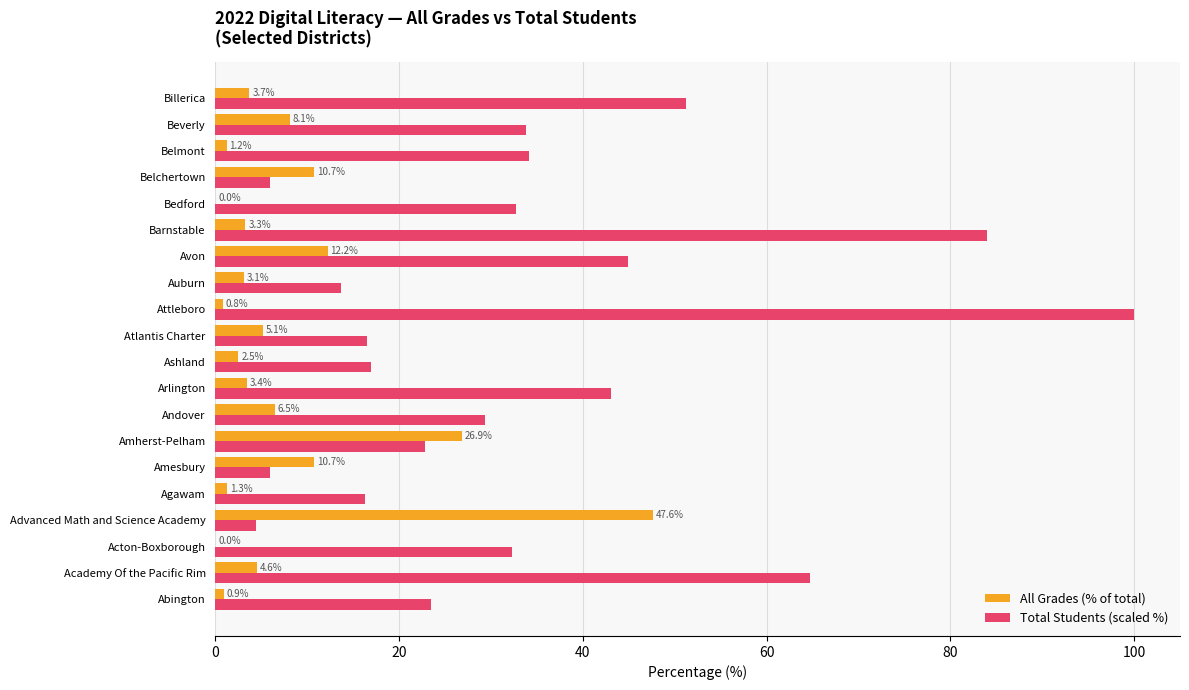

Which series has the largest range (max minus min)?

Total Students (scaled %)